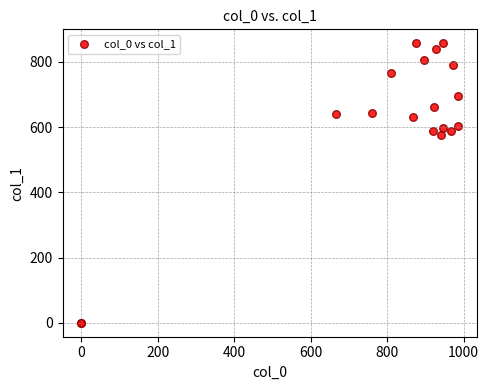

What Y value in the scatter plot is closest to 428?

577.1